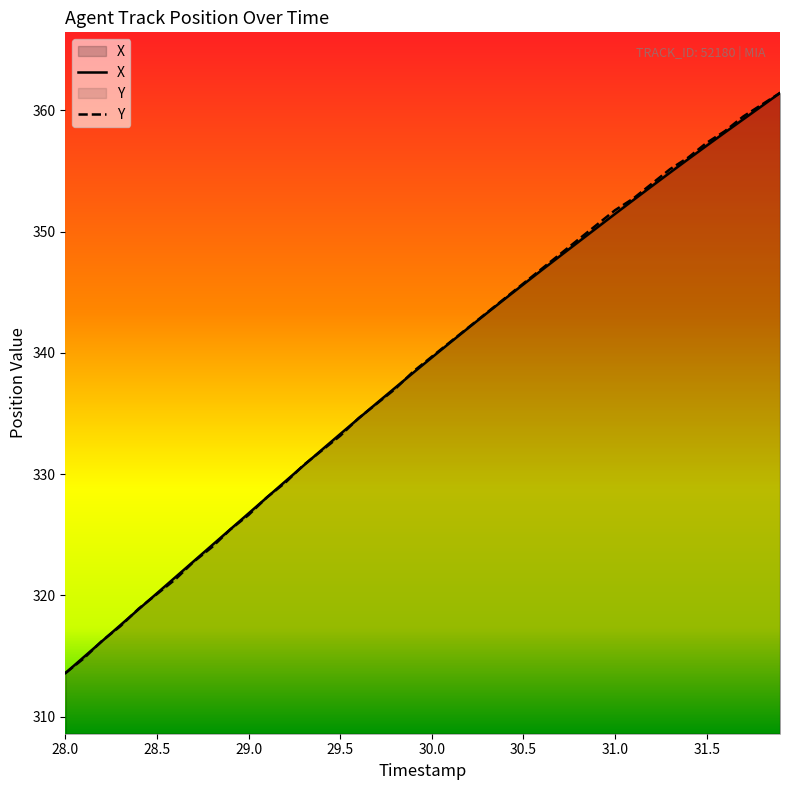

What is the highest value of the Y series?

361.4